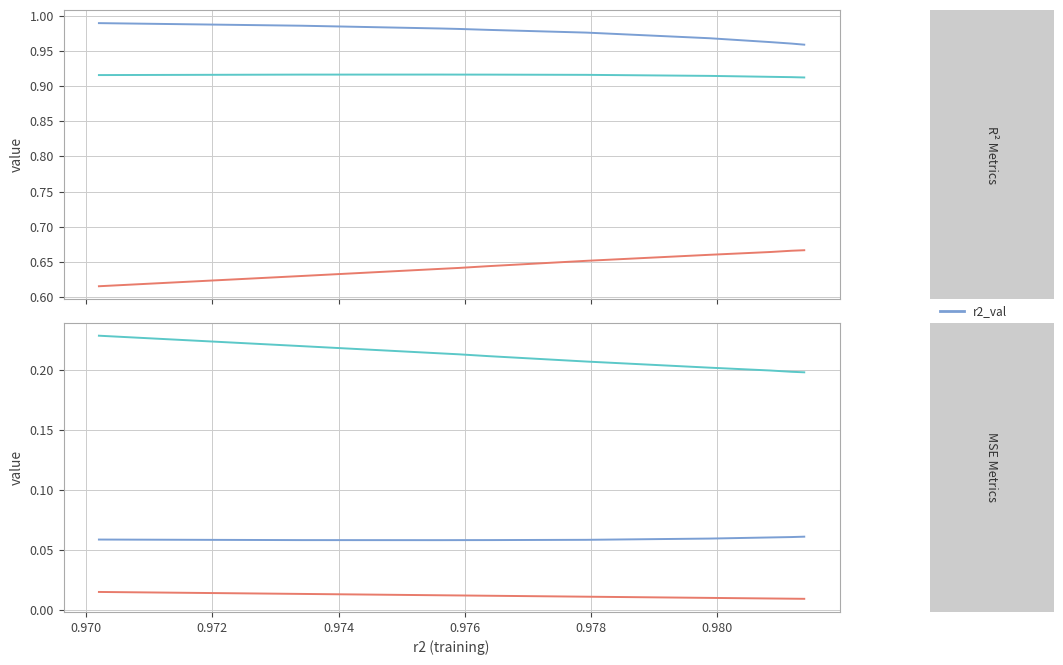

True or false: r2_test and mse_test cross at least once.

False